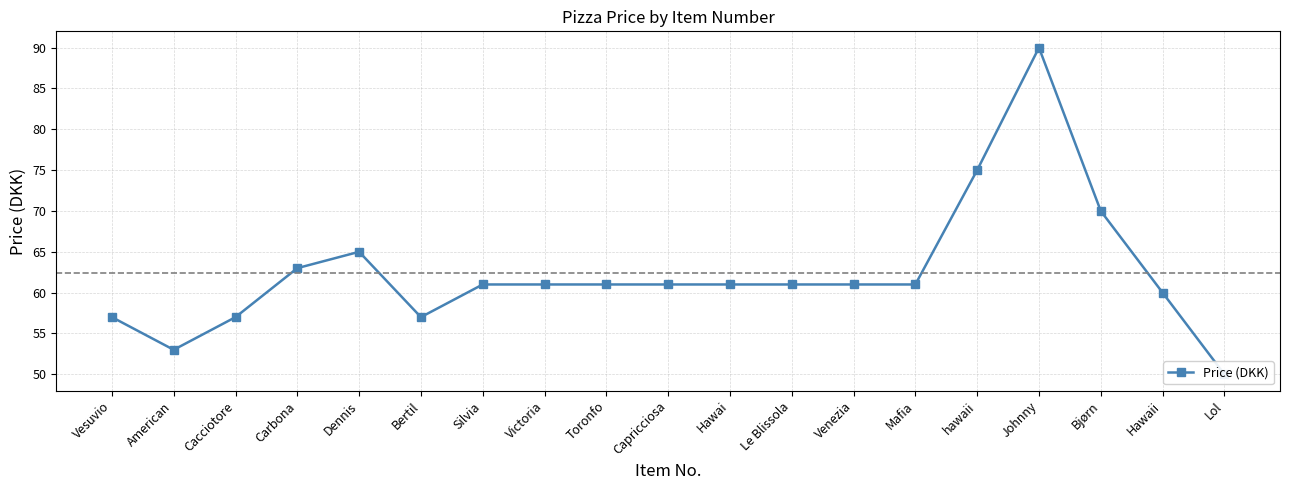

What is the value of the 12th point from the left?

61